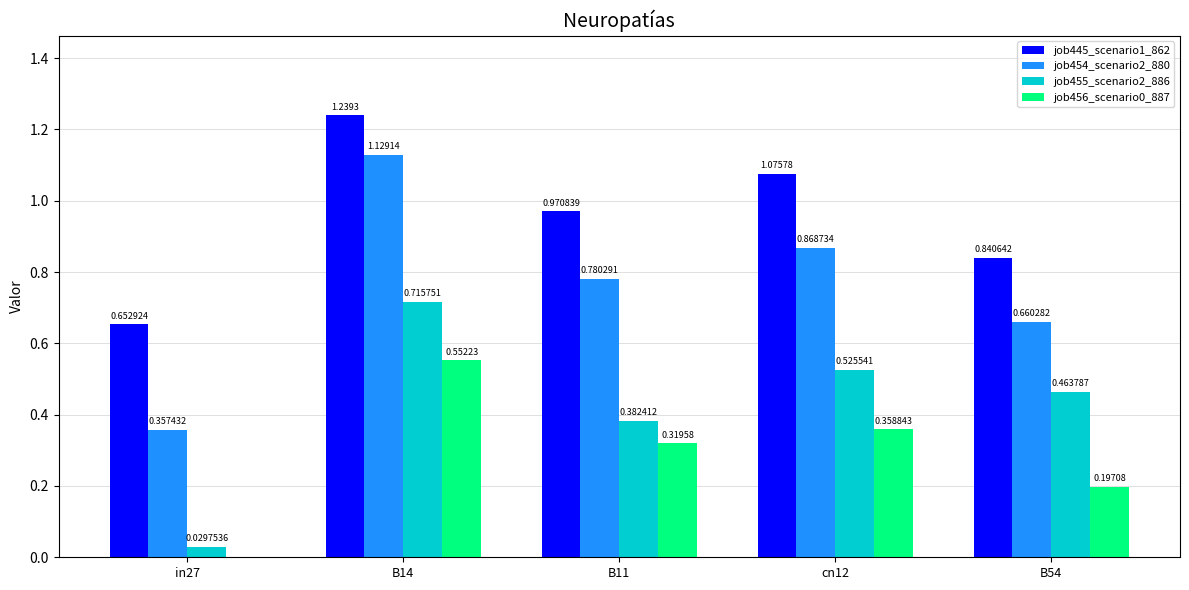

The value of job445_scenario1_862 at B14 is 1.9. True or false?

False